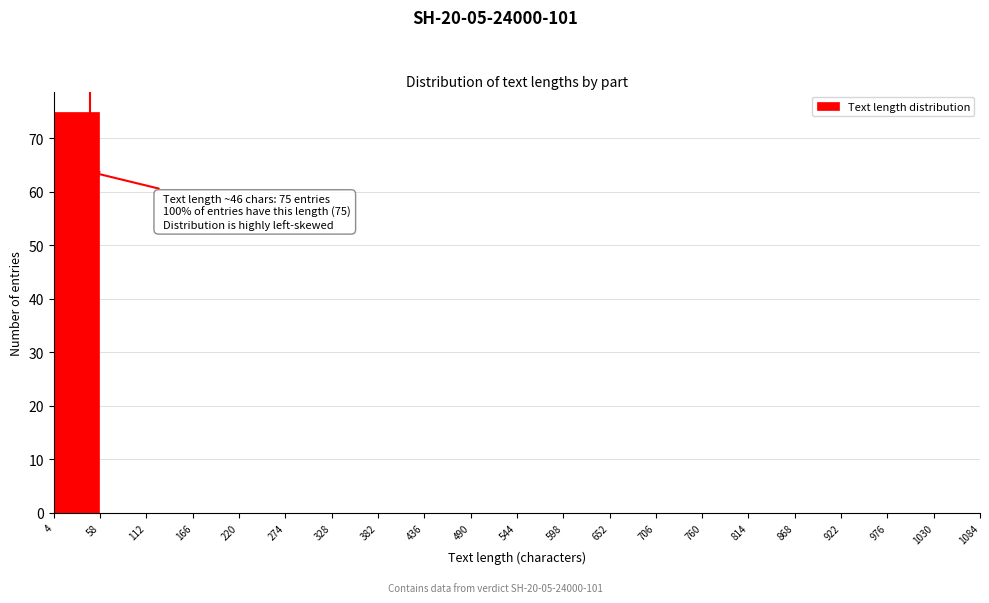

Which range on the x-axis has the tallest bar?

4 to 58